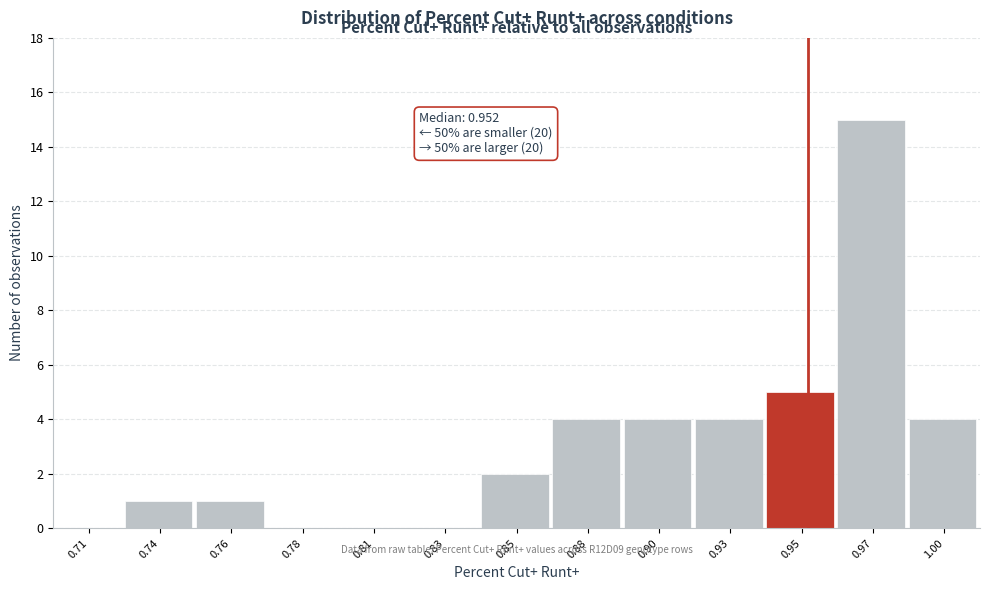

Reading left to right, what are all the values shown in this chart?

0.71=0	0.74=1	0.76=1	0.78=0	0.81=0	0.83=0	0.85=2	0.88=4	0.90=4	0.93=4	0.95=5	0.97=15	1.00=4